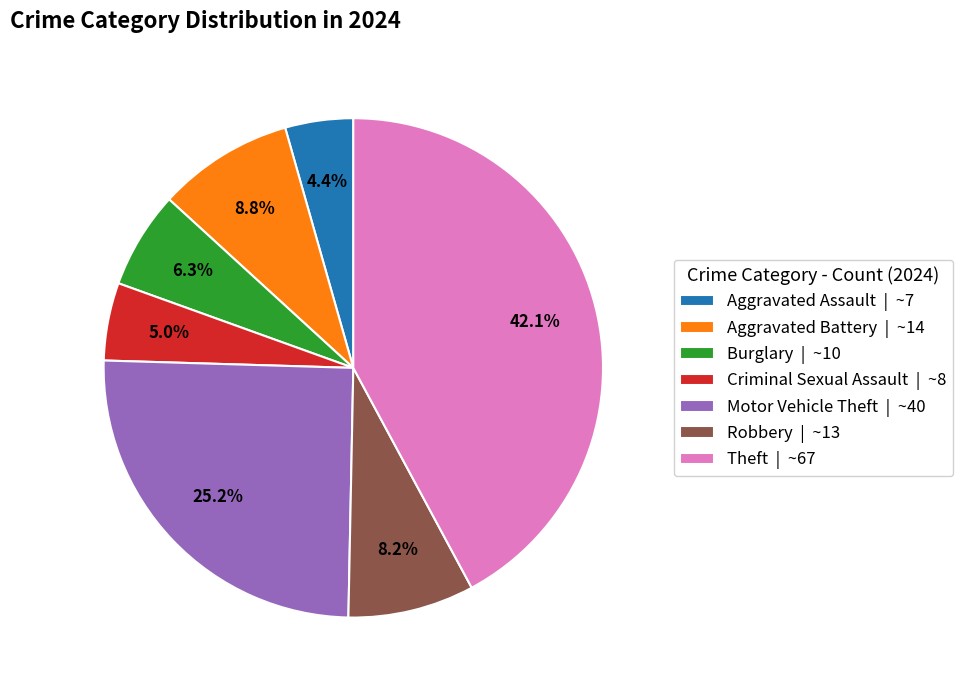

How many segments does this pie chart have?

7